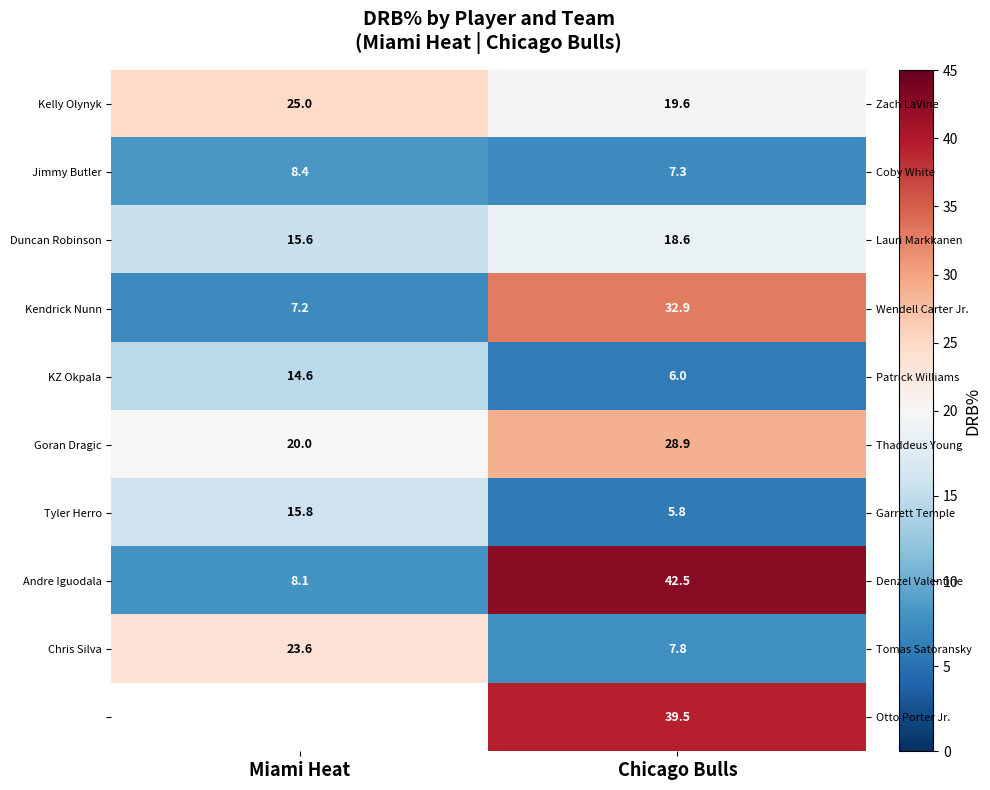

At which label does KZ Okpala first exceed 14?

Miami Heat